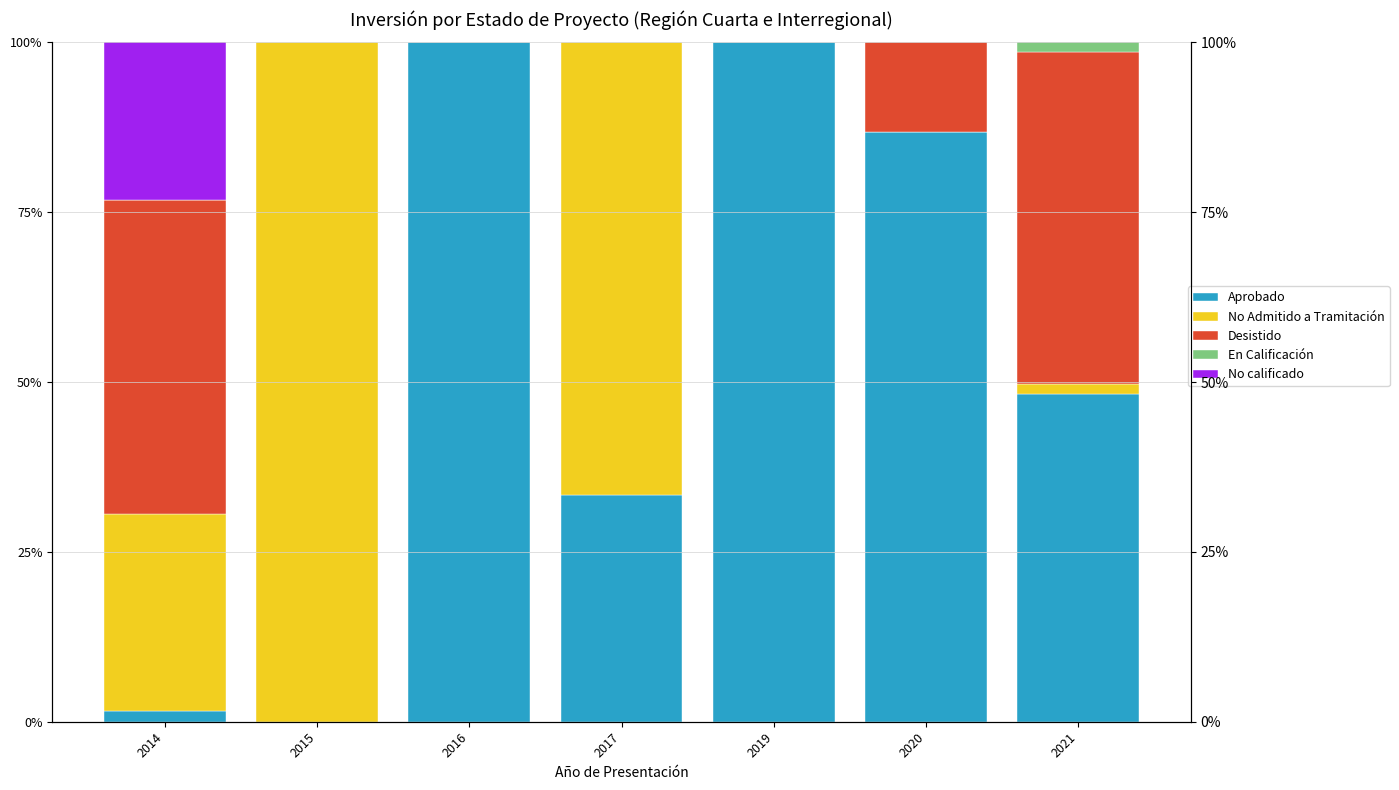

What is the value of the Aprobado bar at the 7th from the left?

0.5